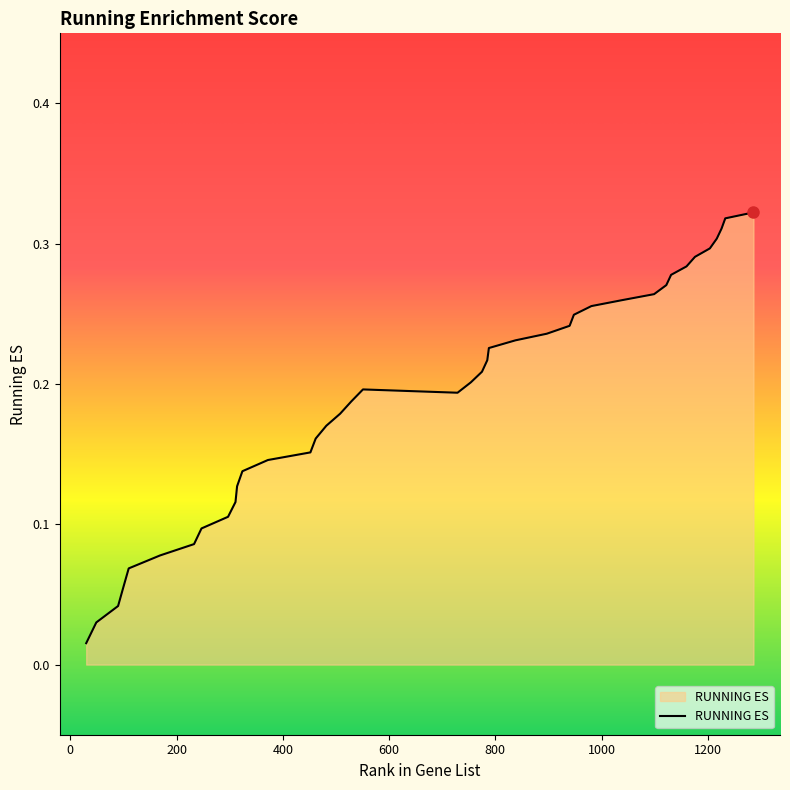

Rank the categories by value from highest to lowest.

1286, 1233, 1226, 1217, 1204, 1176, 1160, 1131, 1122, 1099, 1040, 981, 948, 940, 897, 838, 788, 785, 775, 754, 551, 729, 529, 508, 482, 462, 452, 372, 324, 314, 311, 297, 247, 233, 169, 110, 100, 90, 49, 30